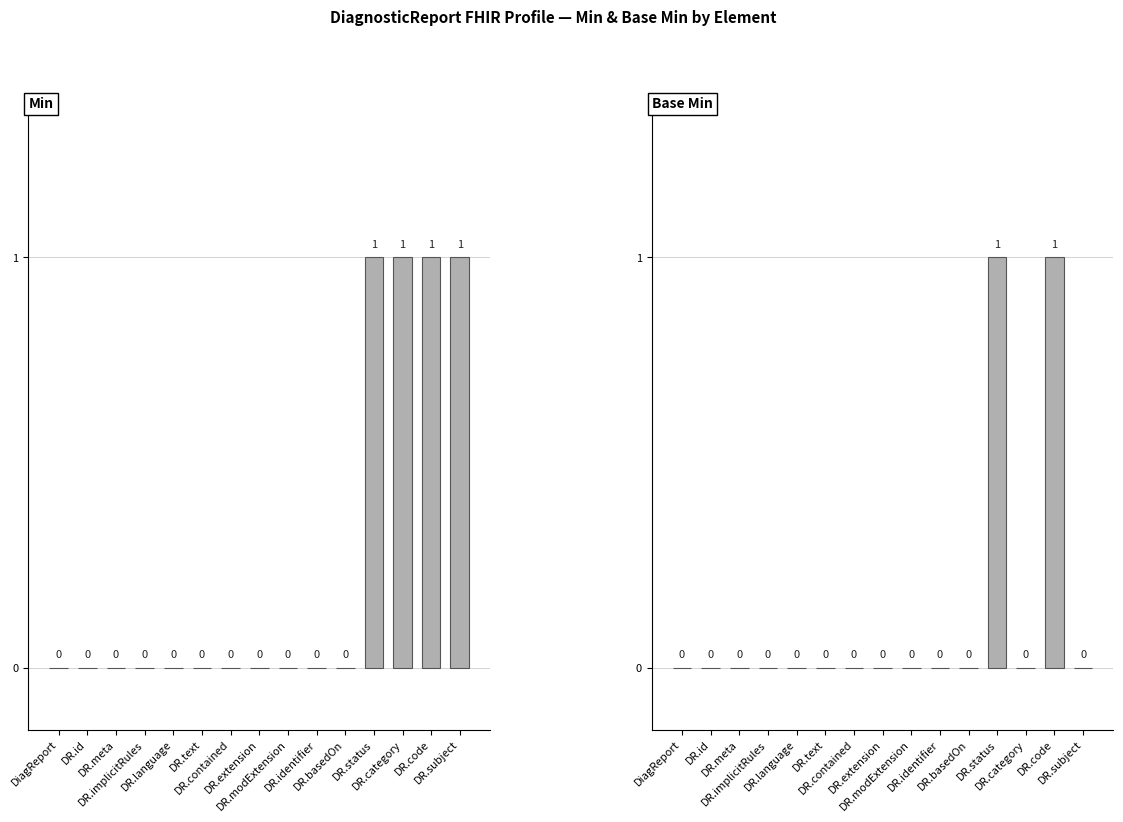

What position from the left is DR.identifier?

10